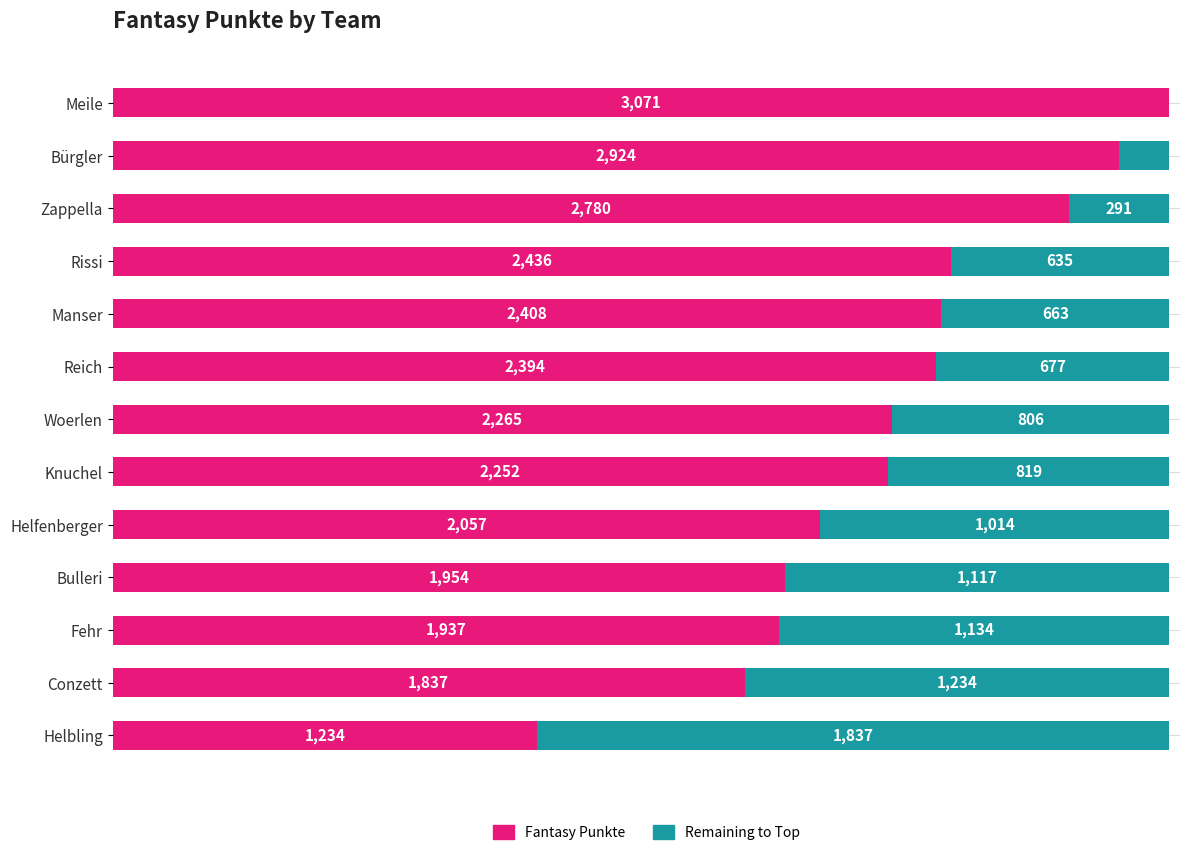

What are all the series names shown in the legend?

Fantasy Punkte, Remaining to Top